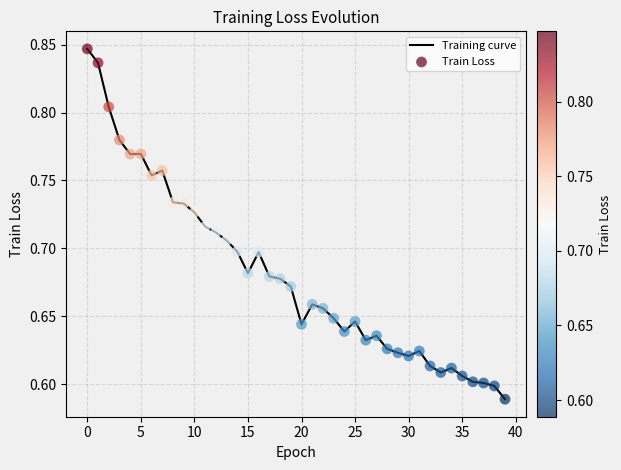

What is the difference between the maximum and minimum values?

0.3